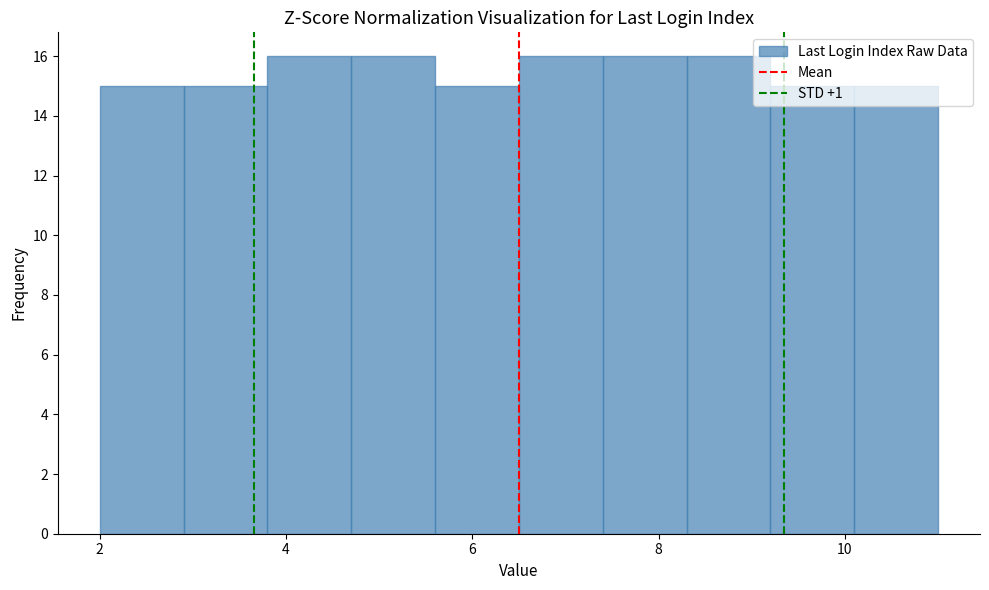

Reading left to right, transcribe this chart: for each bar, give the range it covers on the x-axis and its height. Neither the bar edges nor the heights are printed on the chart, so give them approximately, as read against the axes.

2.0 to 2.9: 15
2.9 to 3.8: 15
3.8 to 4.7: 16
4.7 to 5.6: 16
5.6 to 6.5: 15
6.5 to 7.4: 16
7.4 to 8.3: 16
8.3 to 9.2: 16
9.2 to 10.1: 15
10.1 to 11.0: 15